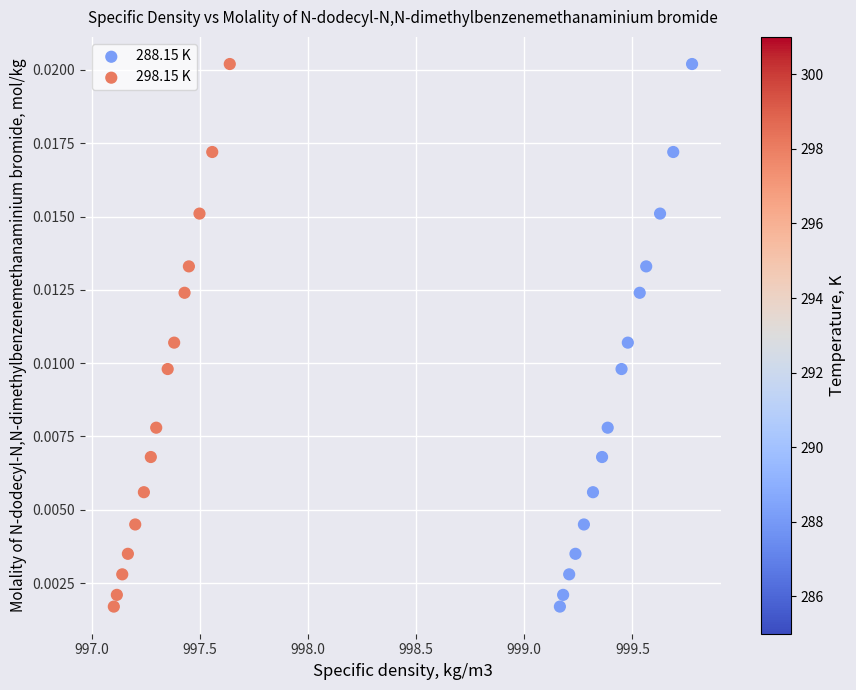

What are all the series names shown in the legend?

288.15 K, 298.15 K